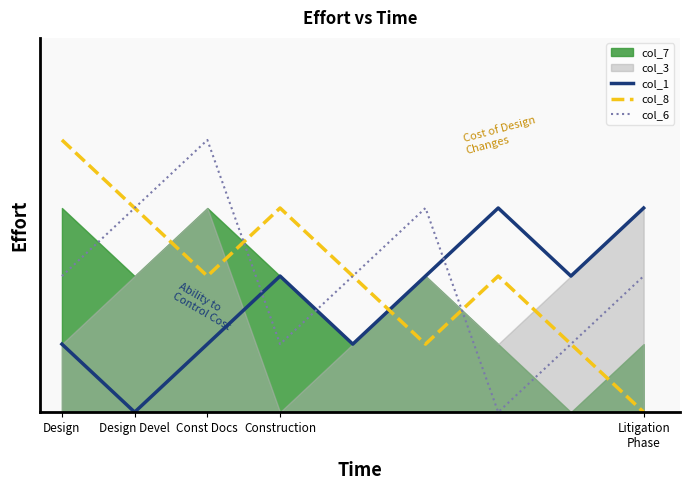

Reading left to right, list all the values displayed in this chart.

col_1: 1	0	1	2	1	2	3	2	3
col_8: 4	3	2	3	2	1	2	1	0
col_6: 2	3	4	1	2	3	0	1	2